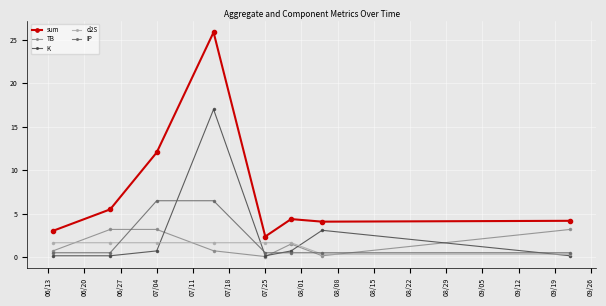

What is the value of the d2S point at the 8th from the left?

0.3